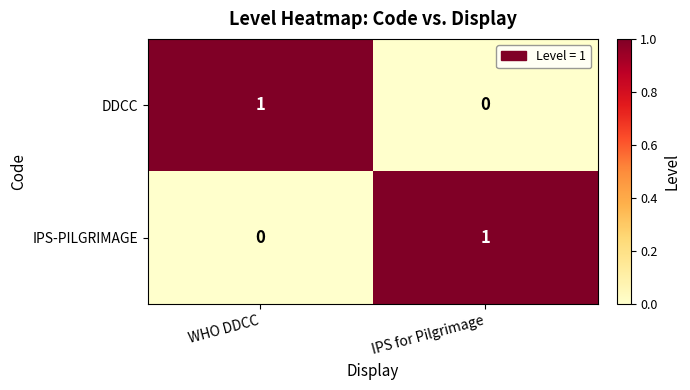

Is the value of IPS-PILGRIMAGE at WHO DDCC greater than the value of DDCC at WHO DDCC?

No